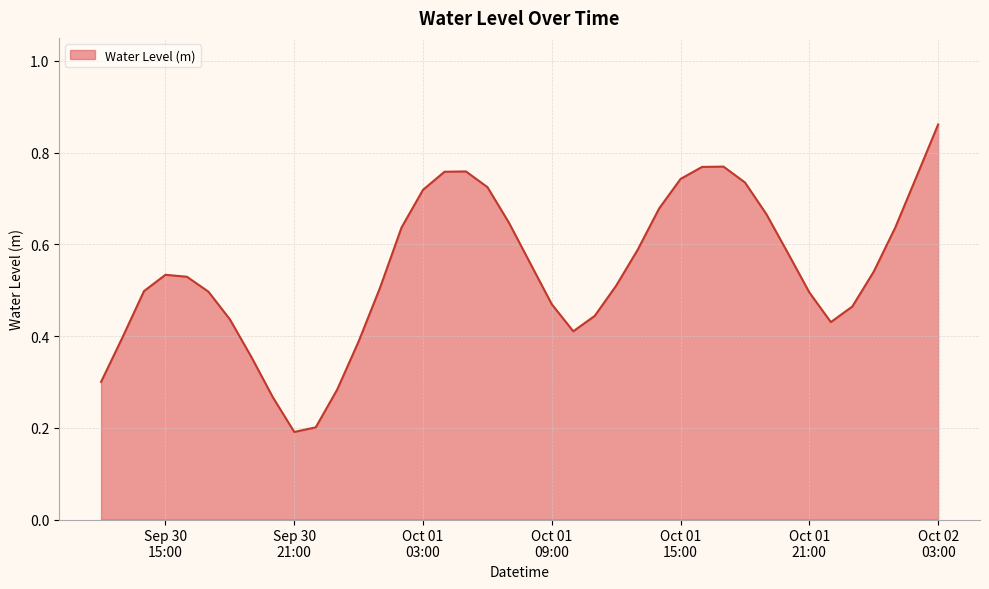

How many interior local valleys (lower than both neighbors) does the data have?

3